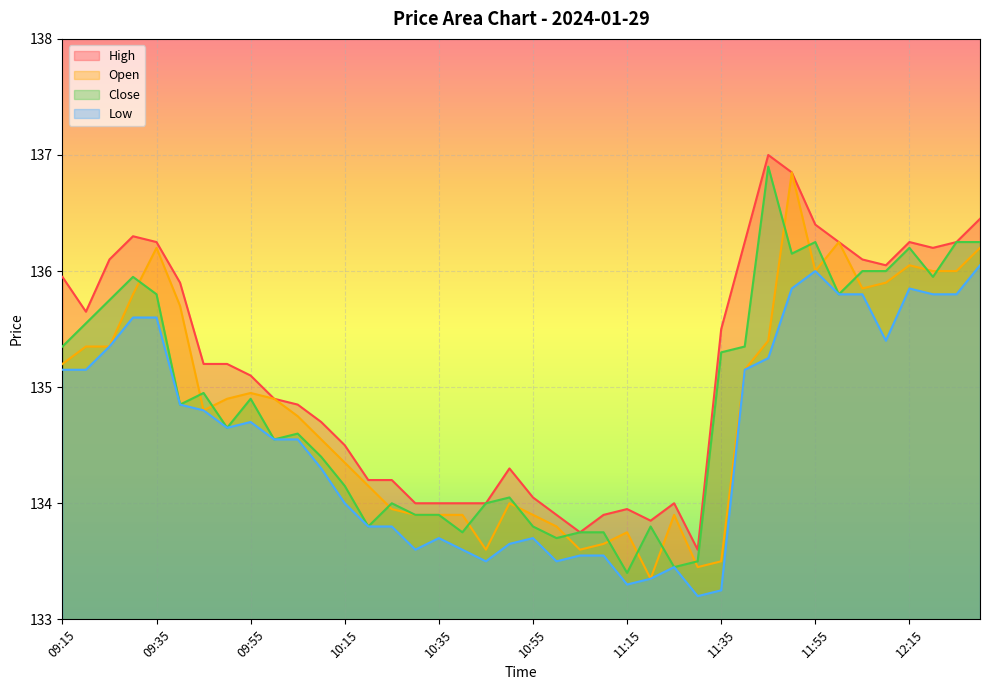

Reading right to left, transcribe all the data shown in this chart.

Open: 12:30=136.2	12:25=136.0	12:20=136.0	12:15=136.1	12:10=135.9	12:05=135.8	12:00=136.2	11:55=136.0	11:50=136.8	11:45=135.4	11:40=135.2	11:35=133.5	11:30=133.4	11:25=133.9	11:20=133.3	11:15=133.8	11:10=133.7	11:05=133.6	11:00=133.8	10:55=133.9	10:50=134.0	10:45=133.6	10:40=133.9	10:35=133.9	10:30=133.9	10:25=133.9	10:20=134.2	10:15=134.3	10:10=134.6	10:05=134.8	10:00=134.9	09:55=134.9	09:50=134.9	09:45=134.8	09:40=135.7	09:35=136.2	09:30=135.8	09:25=135.3	09:20=135.3	09:15=135.2
High: 12:30=136.4	12:25=136.2	12:20=136.2	12:15=136.2	12:10=136.1	12:05=136.1	12:00=136.2	11:55=136.4	11:50=136.8	11:45=137.0	11:40=136.2	11:35=135.5	11:30=133.6	11:25=134.0	11:20=133.8	11:15=133.9	11:10=133.9	11:05=133.8	11:00=133.9	10:55=134.1	10:50=134.3	10:45=134.0	10:40=134.0	10:35=134.0	10:30=134.0	10:25=134.2	10:20=134.2	10:15=134.5	10:10=134.7	10:05=134.8	10:00=134.9	09:55=135.1	09:50=135.2	09:45=135.2	09:40=135.9	09:35=136.2	09:30=136.3	09:25=136.1	09:20=135.7	09:15=135.9
Low: 12:30=136.1	12:25=135.8	12:20=135.8	12:15=135.8	12:10=135.4	12:05=135.8	12:00=135.8	11:55=136.0	11:50=135.8	11:45=135.2	11:40=135.2	11:35=133.2	11:30=133.2	11:25=133.4	11:20=133.3	11:15=133.3	11:10=133.6	11:05=133.6	11:00=133.5	10:55=133.7	10:50=133.7	10:45=133.5	10:40=133.6	10:35=133.7	10:30=133.6	10:25=133.8	10:20=133.8	10:15=134.0	10:10=134.3	10:05=134.6	10:00=134.6	09:55=134.7	09:50=134.7	09:45=134.8	09:40=134.8	09:35=135.6	09:30=135.6	09:25=135.3	09:20=135.2	09:15=135.2
Close: 12:30=136.2	12:25=136.2	12:20=135.9	12:15=136.2	12:10=136.0	12:05=136.0	12:00=135.8	11:55=136.2	11:50=136.2	11:45=136.9	11:40=135.3	11:35=135.3	11:30=133.5	11:25=133.4	11:20=133.8	11:15=133.4	11:10=133.8	11:05=133.8	11:00=133.7	10:55=133.8	10:50=134.1	10:45=134.0	10:40=133.8	10:35=133.9	10:30=133.9	10:25=134.0	10:20=133.8	10:15=134.2	10:10=134.4	10:05=134.6	10:00=134.6	09:55=134.9	09:50=134.7	09:45=134.9	09:40=134.8	09:35=135.8	09:30=135.9	09:25=135.8	09:20=135.6	09:15=135.3